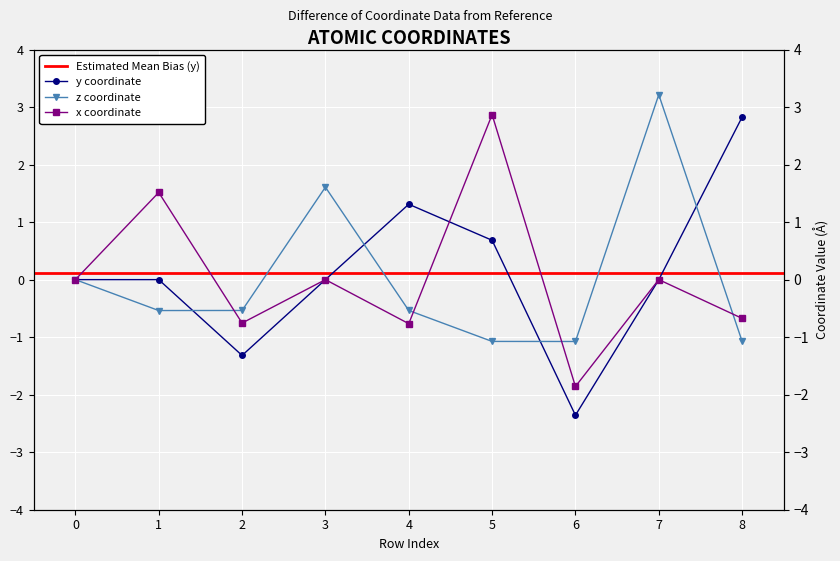

At which label does z first exceed 0?

3